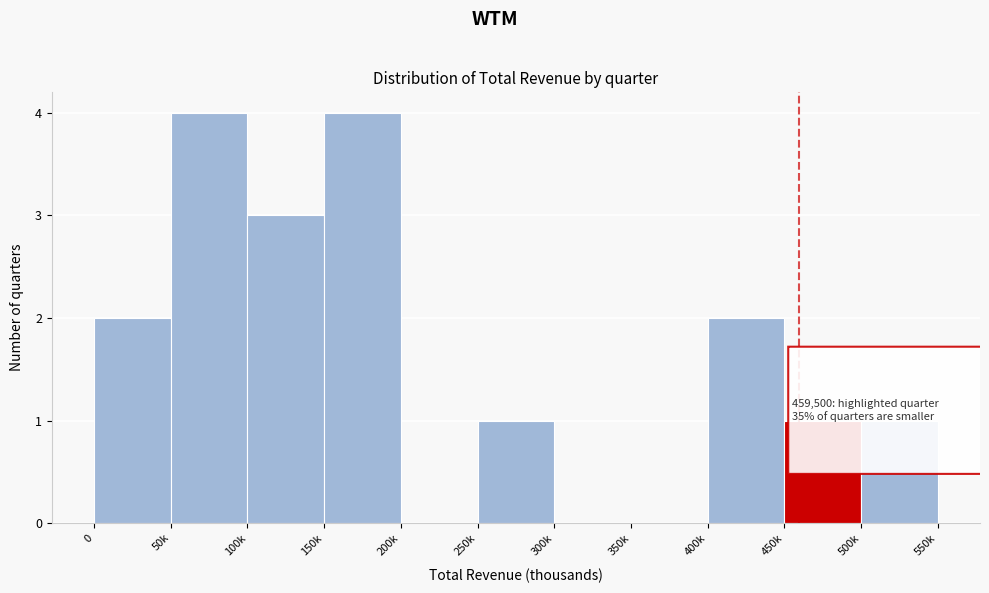

Reading left to right, list all the values displayed in this chart.

0=2	50k=4	100k=3	150k=4	200k=0	250k=1	300k=0	350k=0	400k=2	450k=1	500k=1